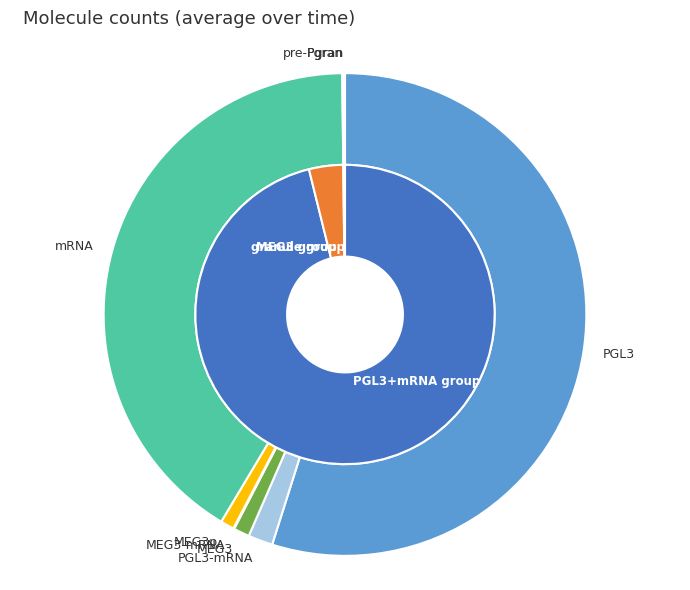

Rank the categories by value from highest to lowest.

PGL3, mRNA, PGL3-mRNA, MEG3, MEG3p, Pgran, MEG3-mRNA, pre-Pgran, MEX5